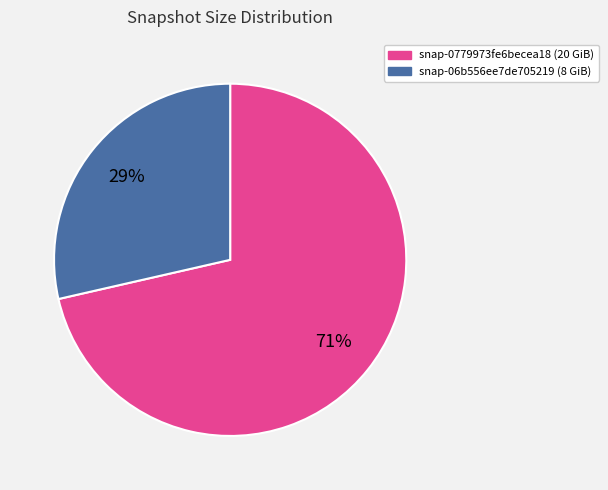

To the nearest percent, what percentage of the pie is snap-0779973fe6becea18?

71%